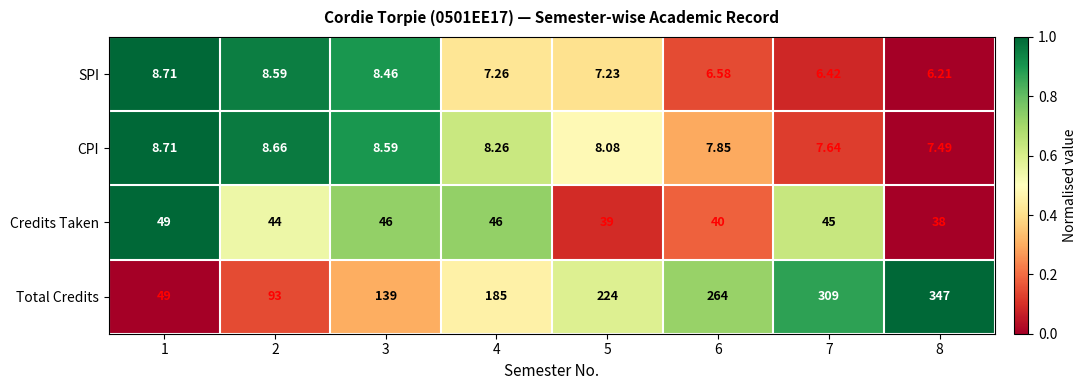

Between 2 and 7, which series saw the biggest shift?

Total Credits